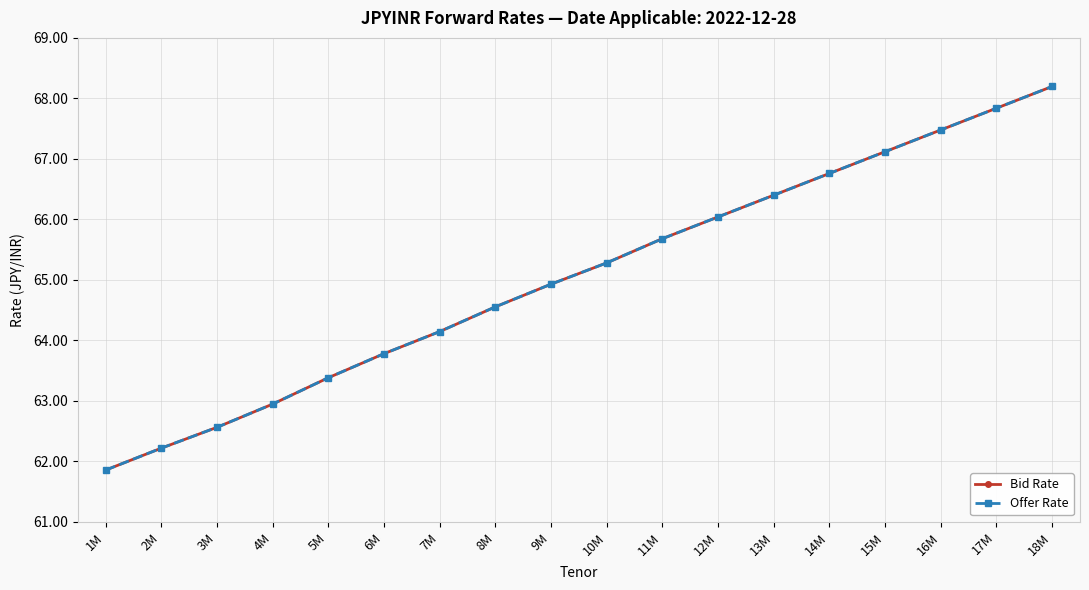

Is the value of Bid Rate at 2M greater than the value of Offer Rate at 18M?

No